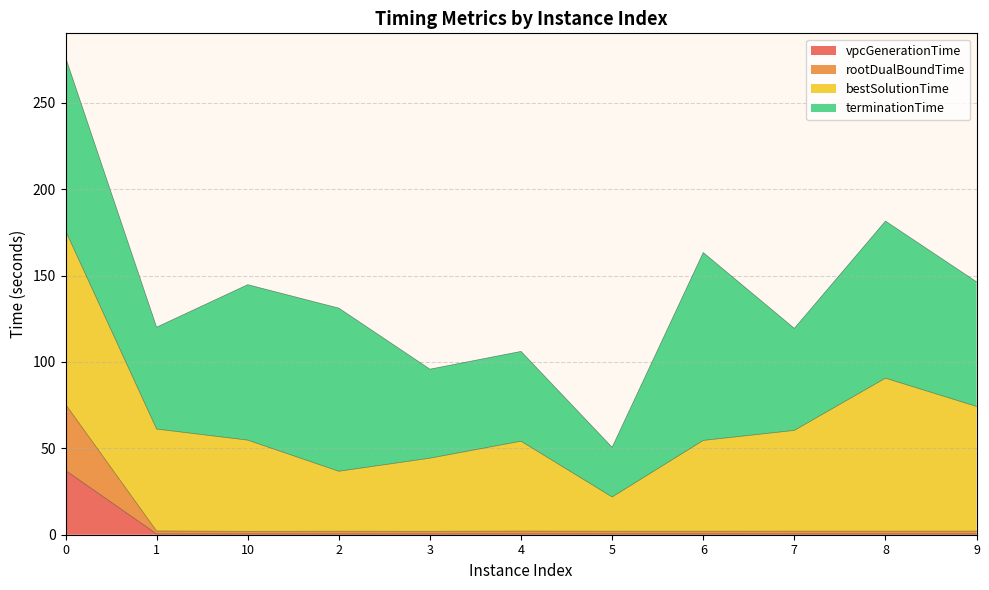

The value of vpcGenerationTime at 4 is 0.8. True or false?

False